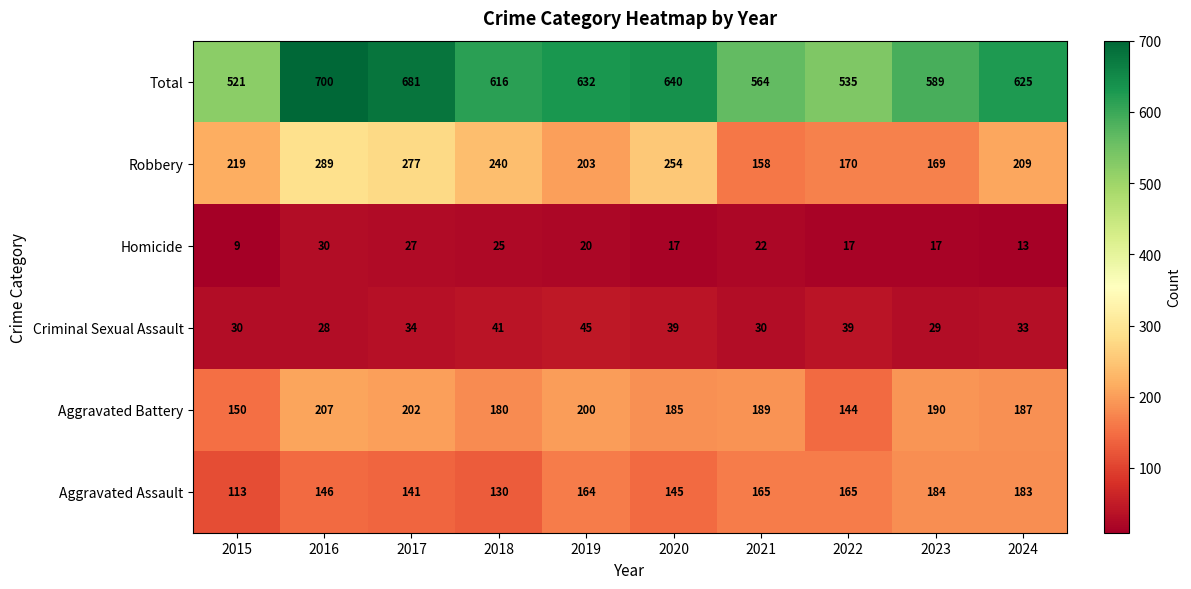

Rank the series by their maximum value, from highest to lowest.

Total, Robbery, Aggravated Battery, Aggravated Assault, Criminal Sexual Assault, Homicide